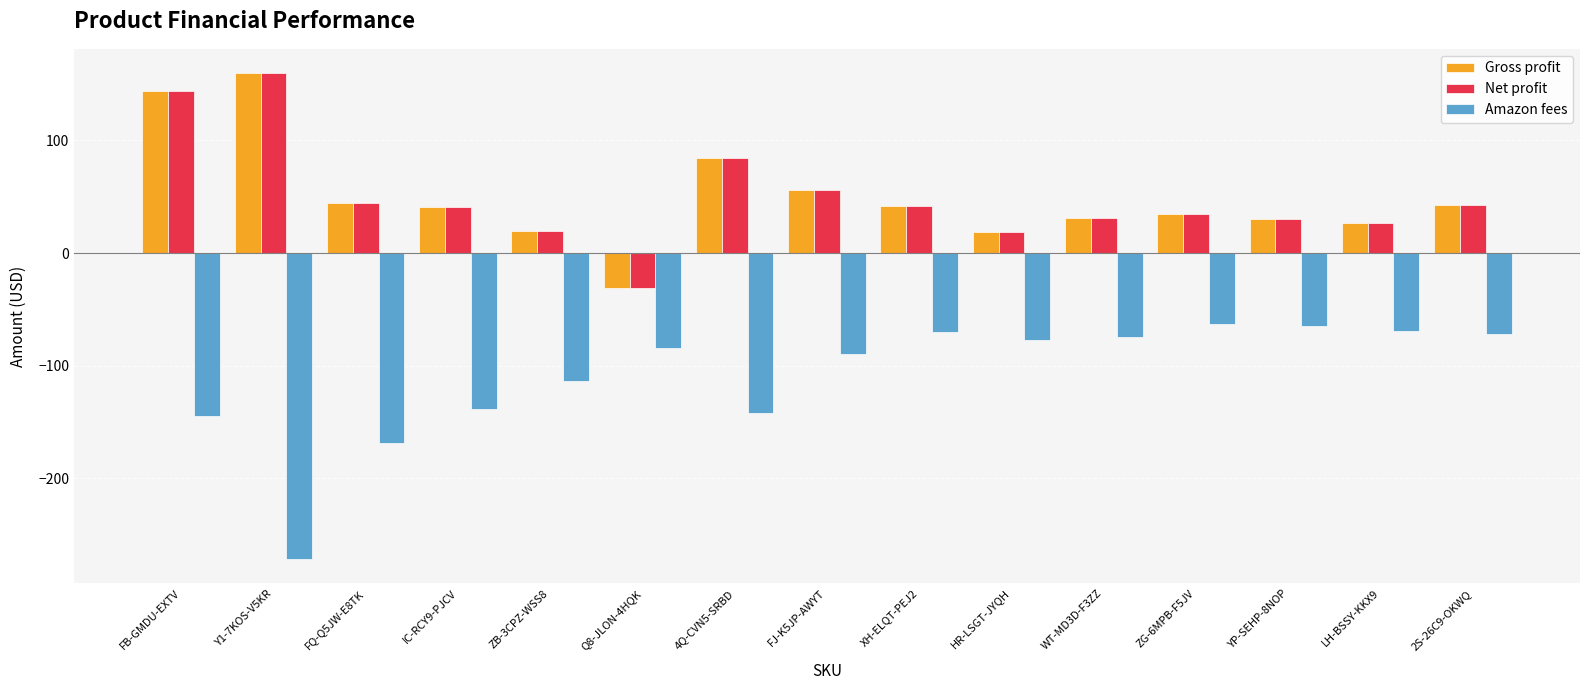

What are all the series names shown in the legend?

Gross profit, Net profit, Amazon fees